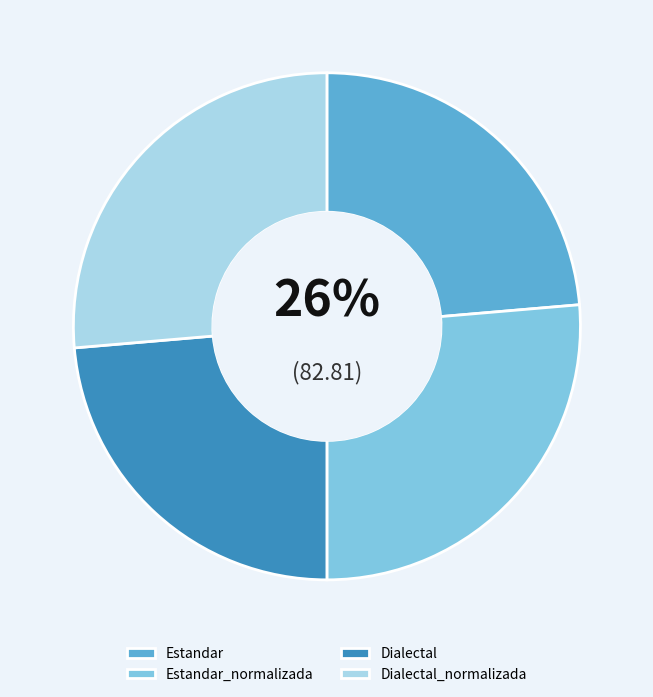

Which category has the biggest portion of the pie?

Estandar_normalizada